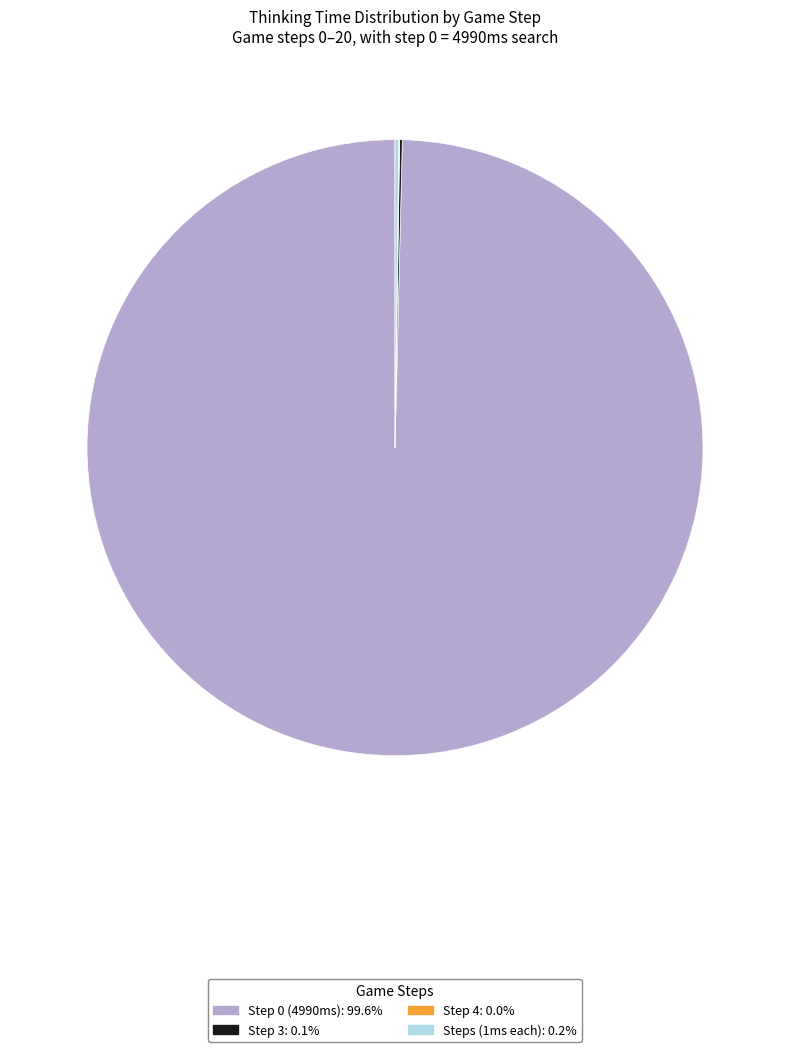

Is there a majority slice in this chart?

Yes